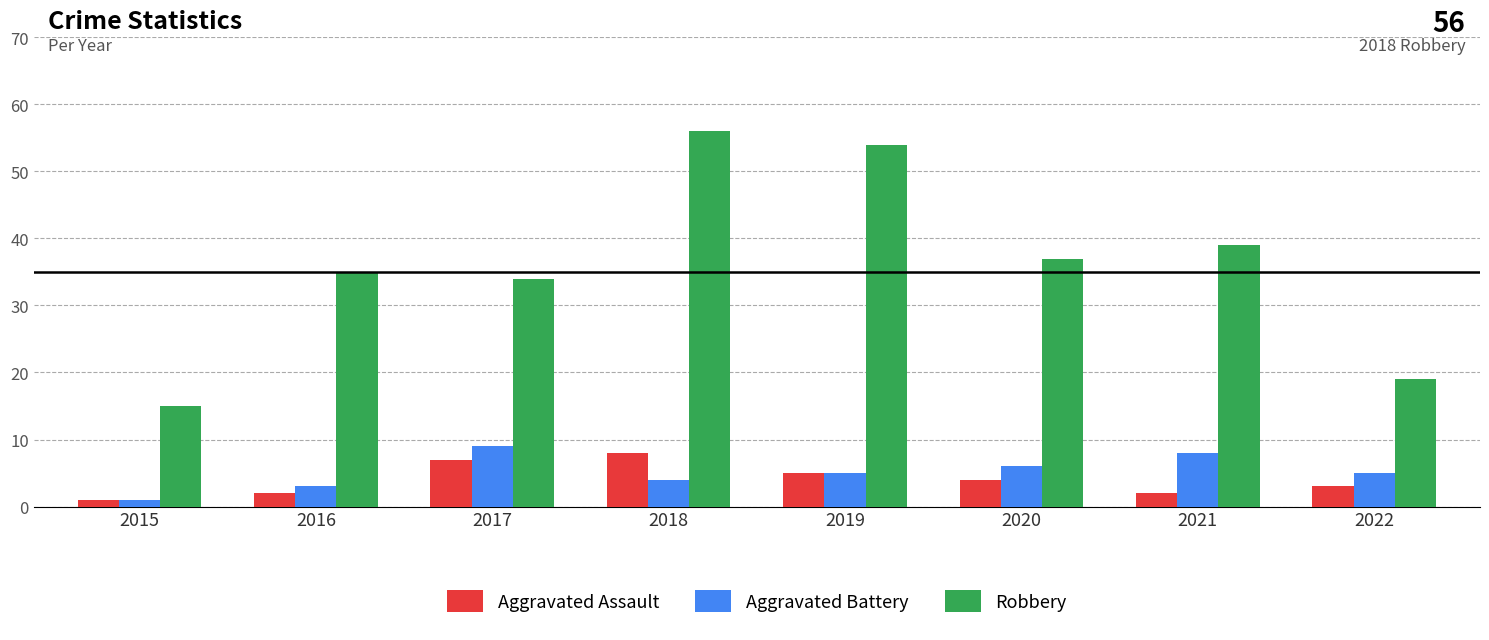

Reading right to left, what are all the values shown in this chart?

Aggravated Assault: 3	2	4	5	8	7	2	1
Aggravated Battery: 5	8	6	5	4	9	3	1
Robbery: 19	39	37	54	56	34	35	15